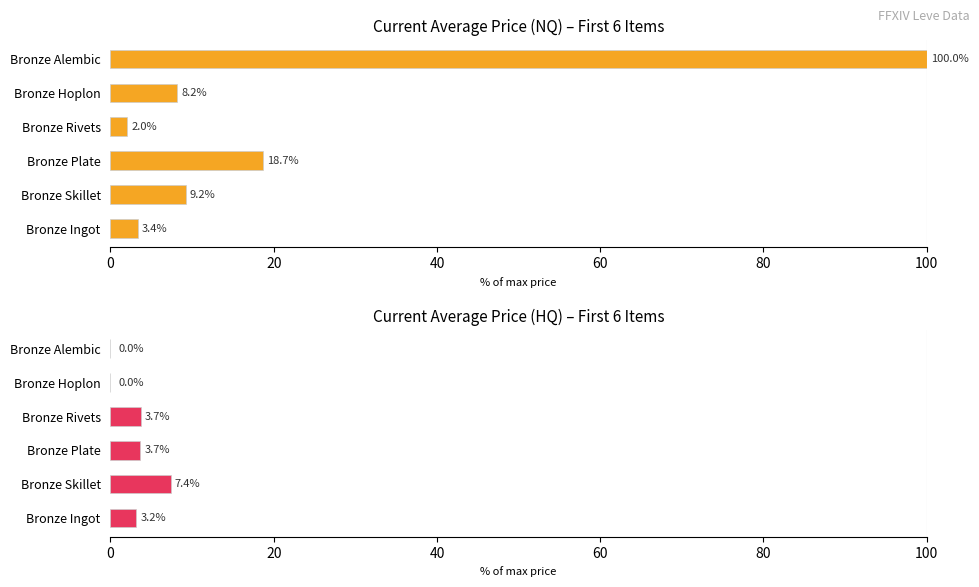

How many data points in currentAveragePrice are less than 9?

3